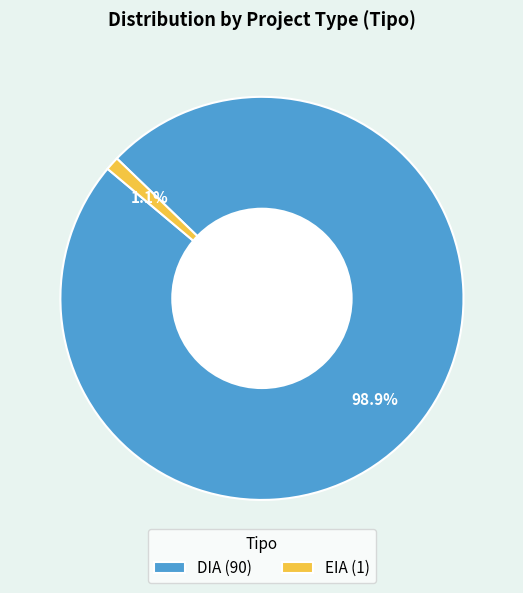

To the nearest percent, what portion does DIA represent?

99%